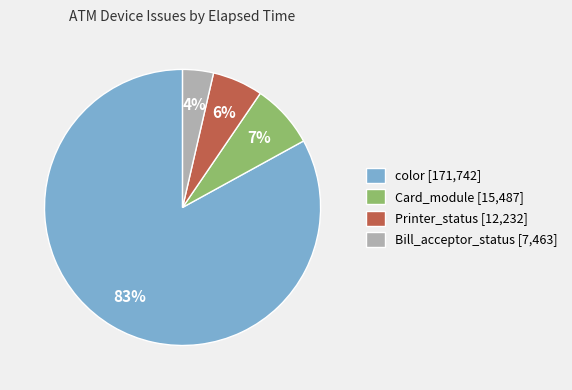

Between Printer_status [12,232] and Bill_acceptor_status [7,463], which is larger?

Printer_status [12,232]